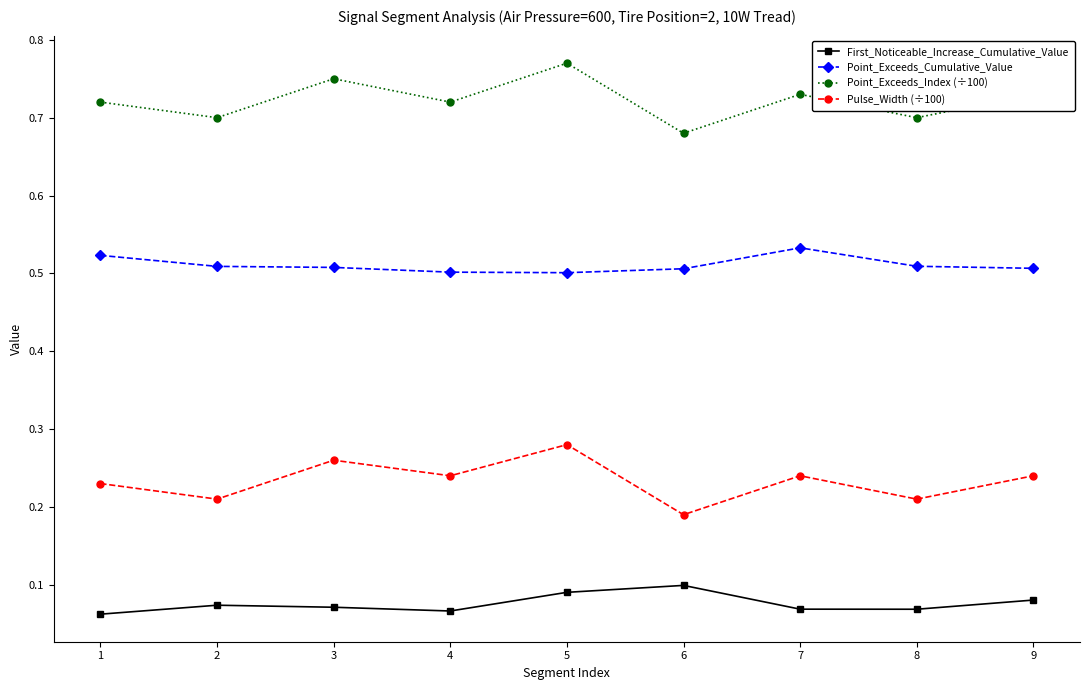

What is the sum of all Point_Exceeds_Index (÷100) values?

6.5